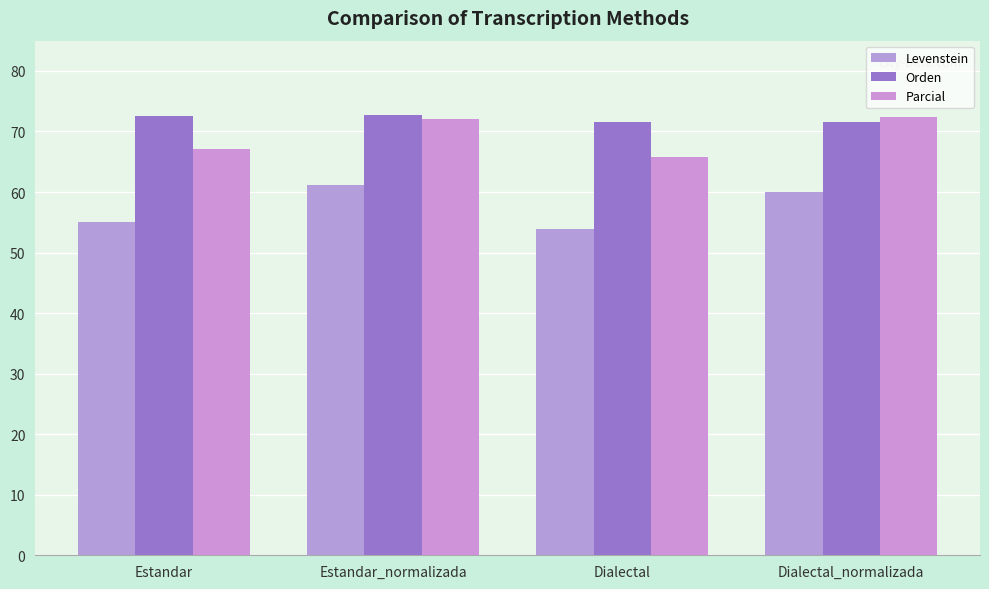

Reading left to right, what are all the values shown in this chart?

Levenstein: 55.0	61.2	53.8	60.0
Orden: 72.6	72.7	71.5	71.6
Parcial: 67.1	72.0	65.8	72.4